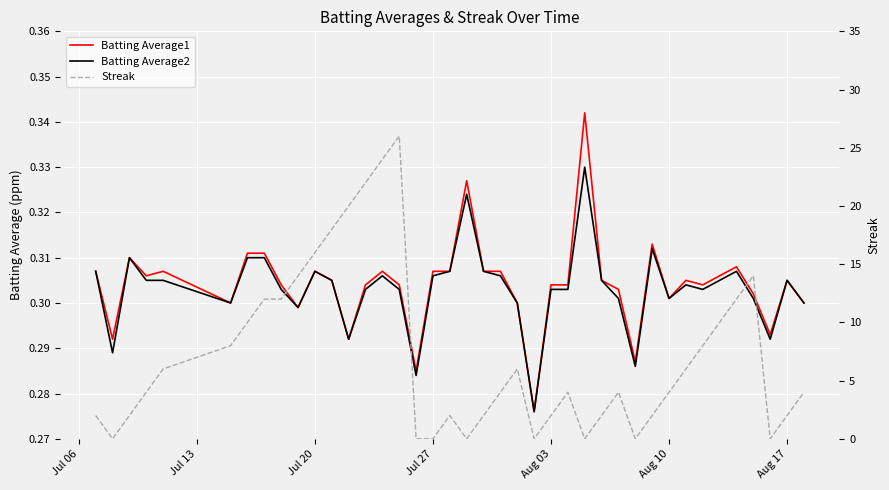

In Batting Average2, how many points are higher than both neighbors (excluding endpoints)?

9